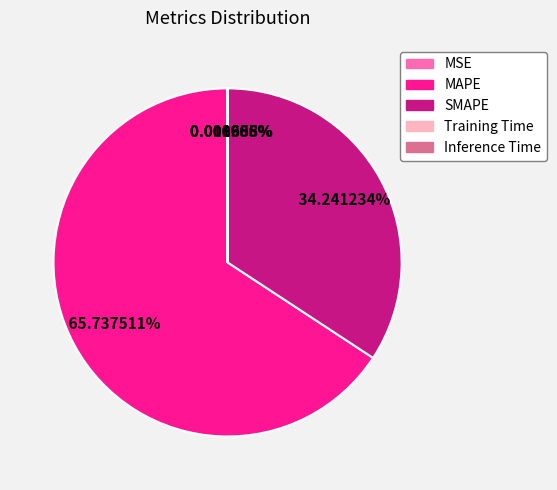

Which category has the biggest portion of the pie?

MAPE